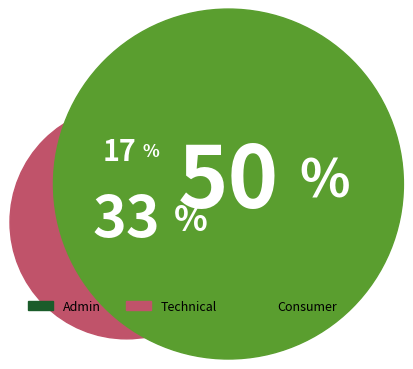

To the nearest percent, what is the average slice percentage?

33%